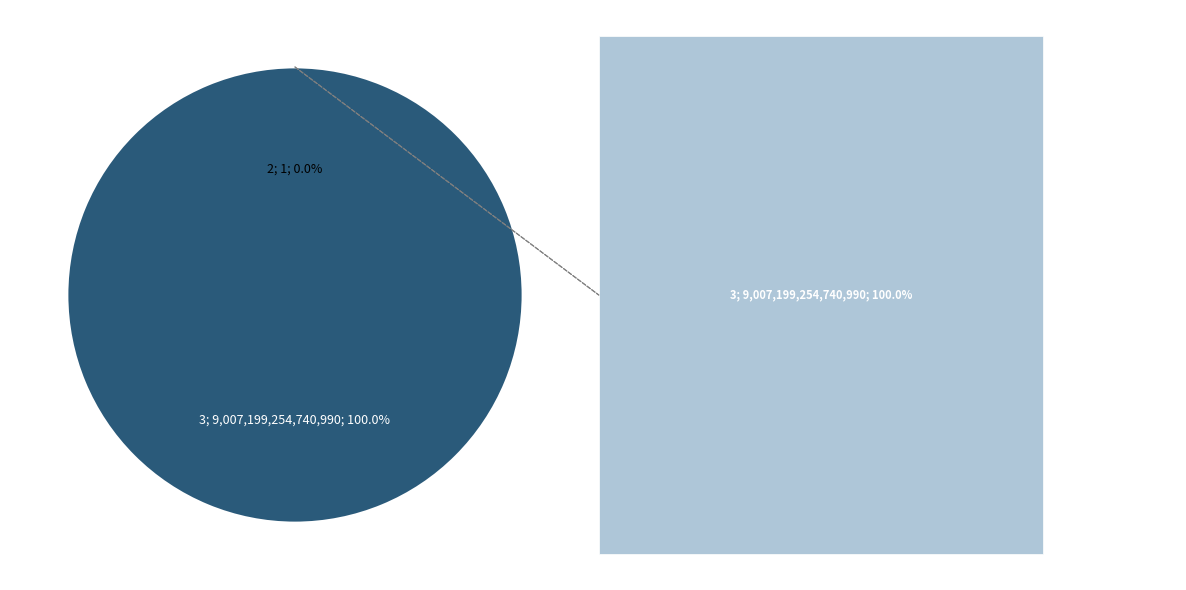

To the nearest percent, what is the difference between the 3 and 2 slice percentages?

100%